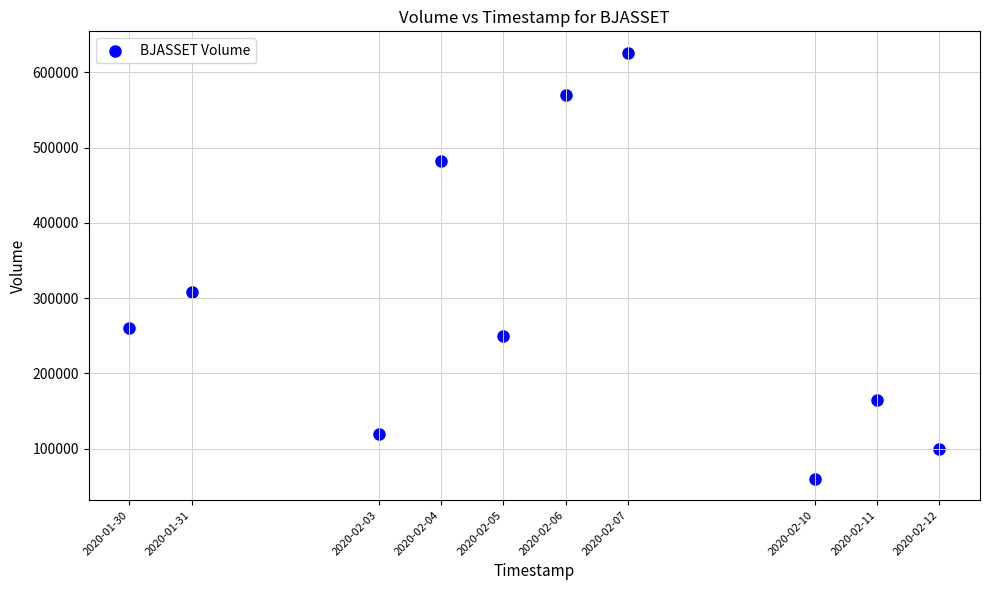

What Y value in the scatter plot is closest to 343100?

308700